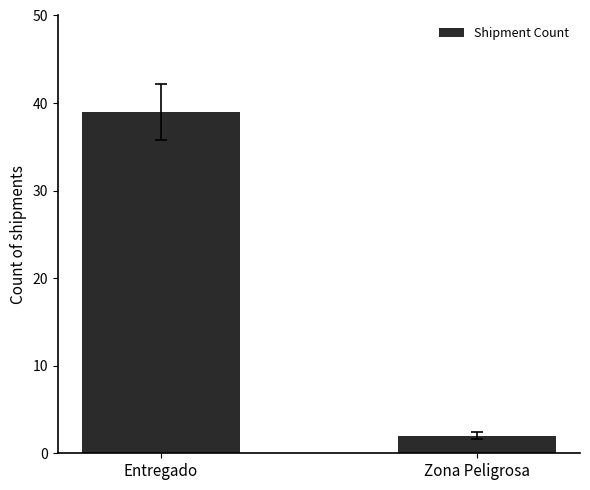

At which category does the chart reach its peak across all series?

Entregado